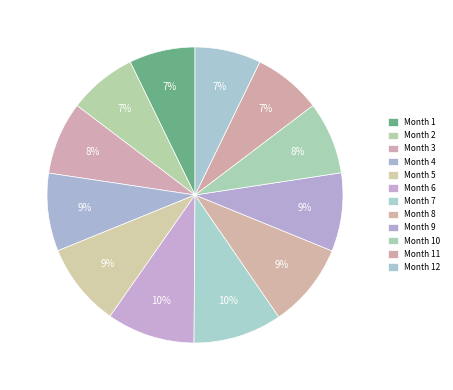

How many segments does this pie chart have?

12